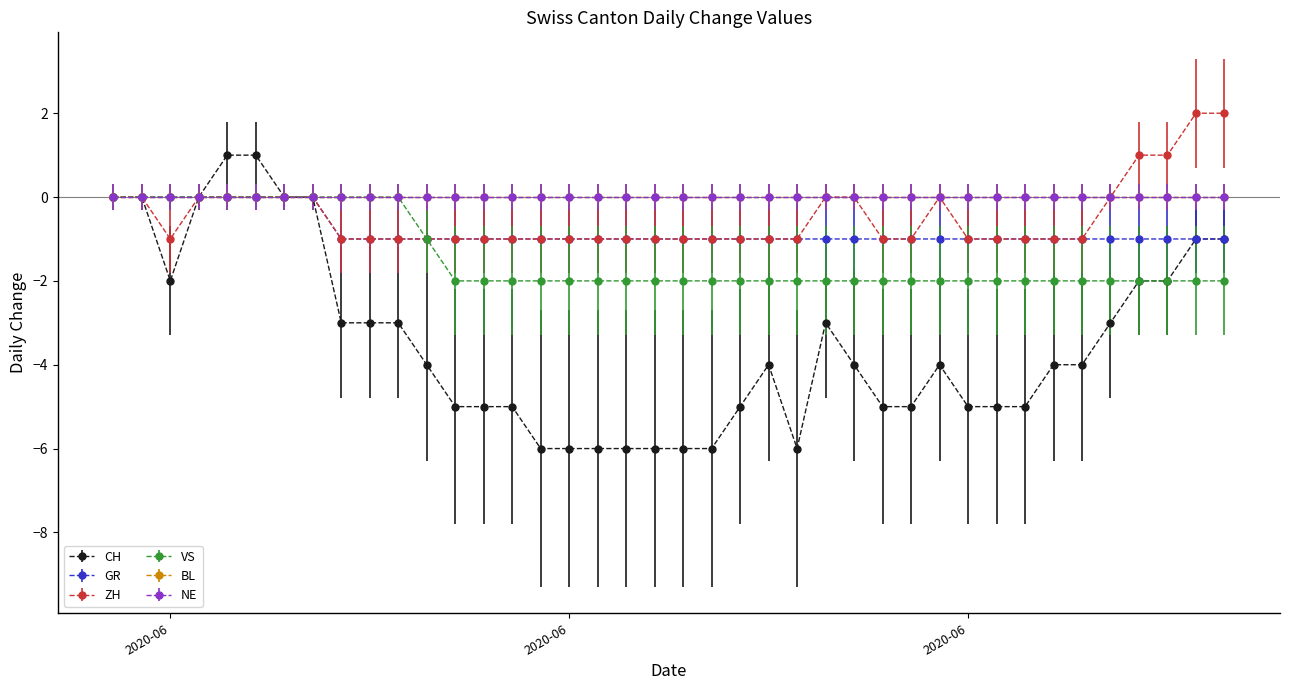

Does the chart have visible grid lines?

No